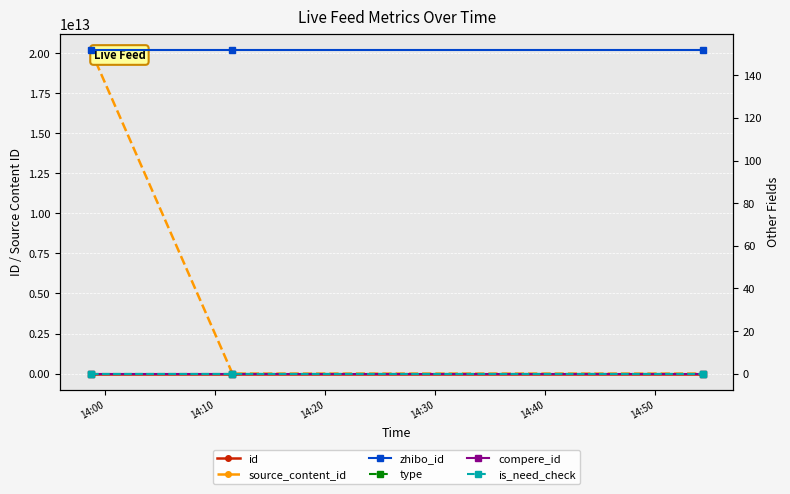

What value does the id series have at 14:20?

2327667